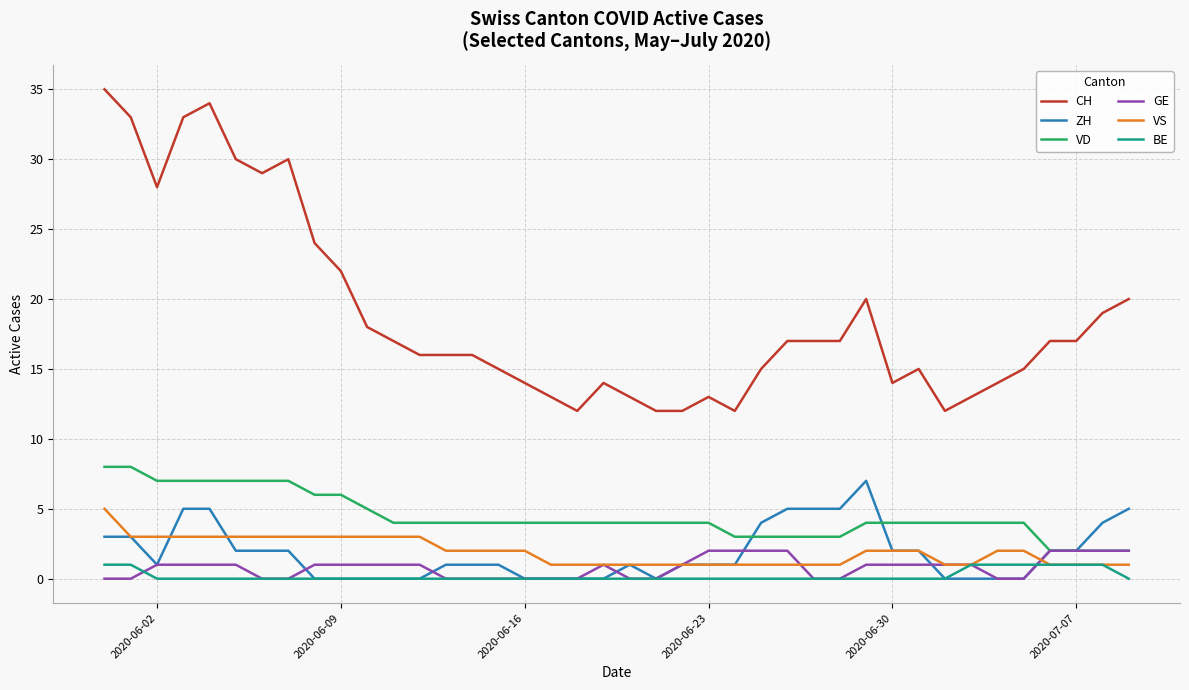

Which series has the largest range (max minus min)?

CH